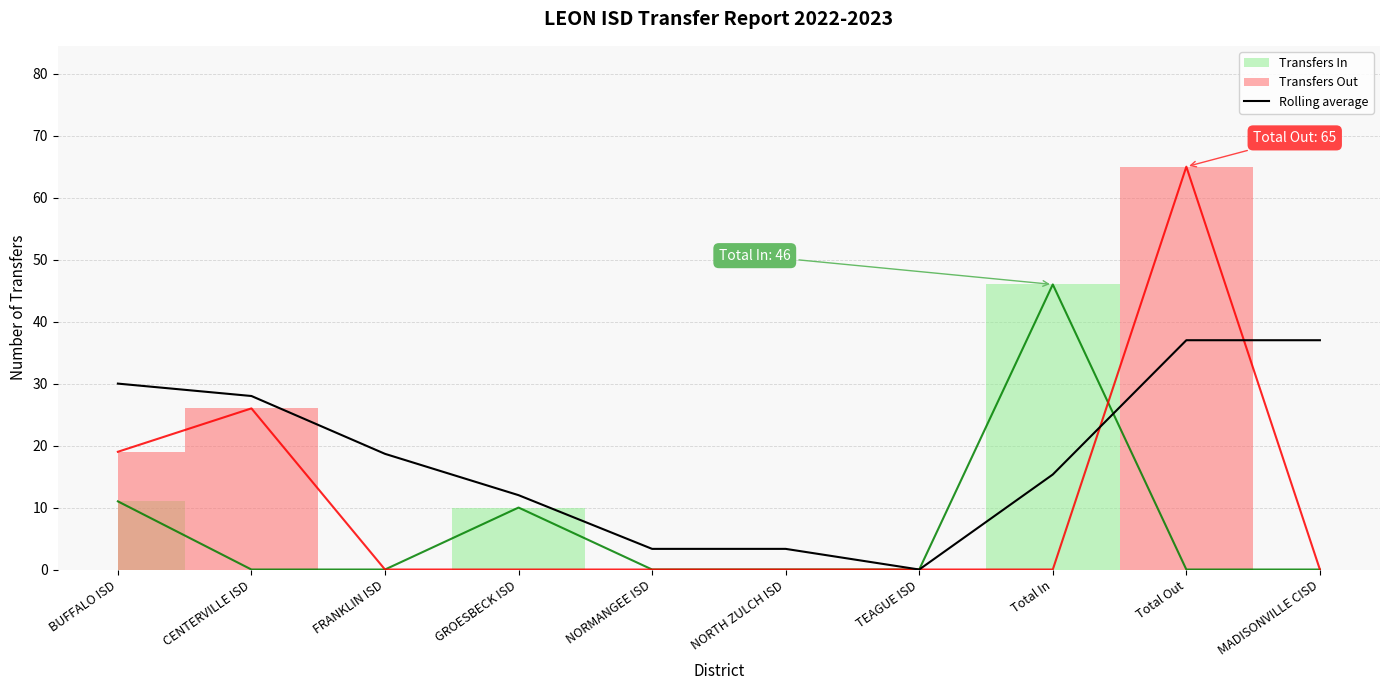

Is it true that the value at Total Out is 50.0?

False